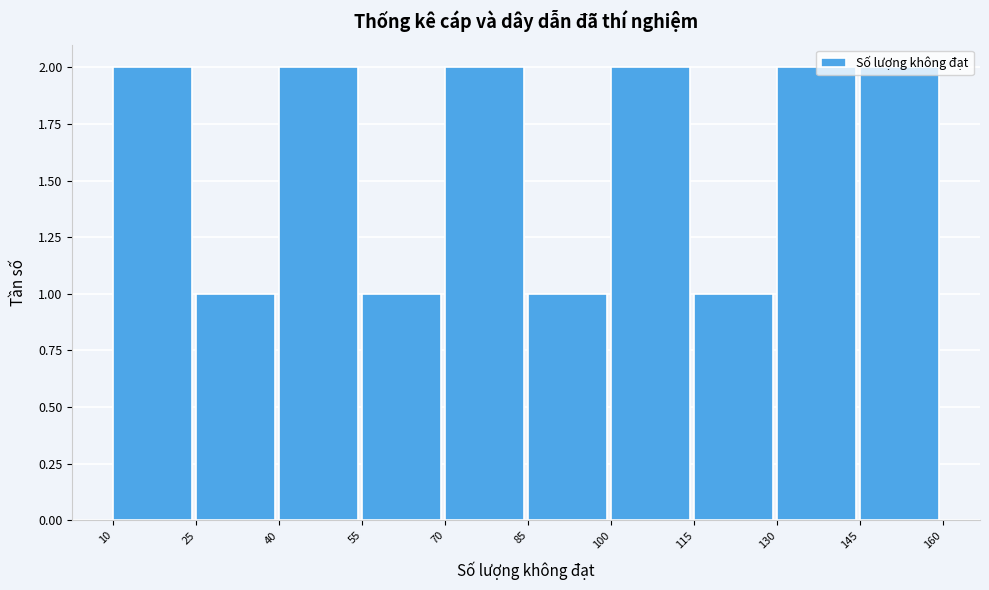

Reading left to right, transcribe this chart: for each bar, give the range it covers on the x-axis and its height. The values are not printed on the chart, so give them approximately, as read against the axis.

10 to 25: 2
25 to 40: 1
40 to 55: 2
55 to 70: 1
70 to 85: 2
85 to 100: 1
100 to 115: 2
115 to 130: 1
130 to 145: 2
145 to 160: 2